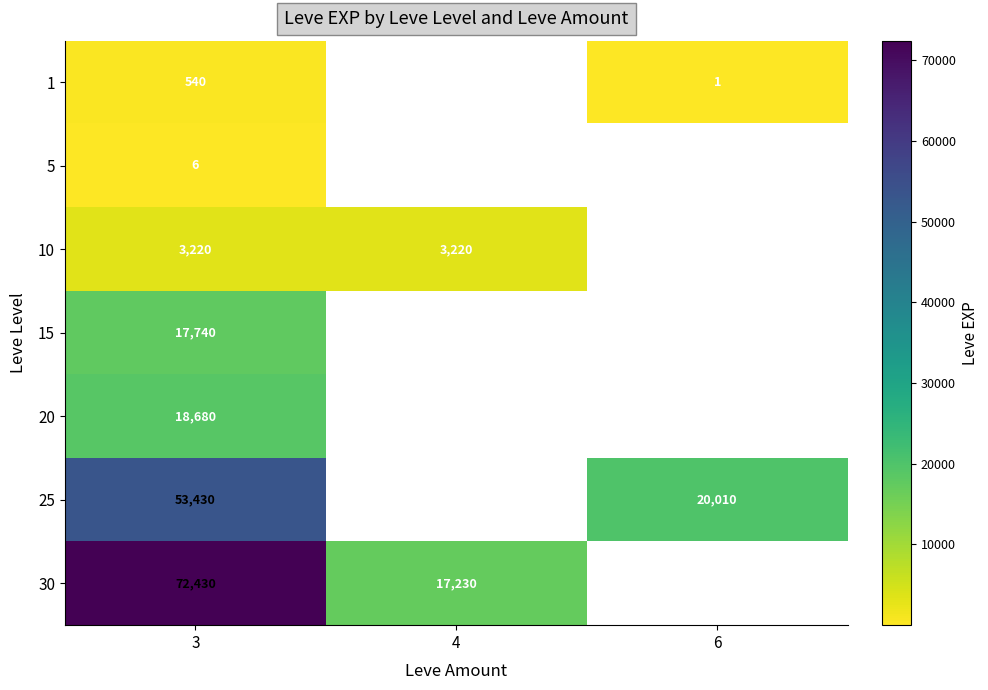

Is the value of 25 at 6 greater than the value of 10 at 3?

Yes